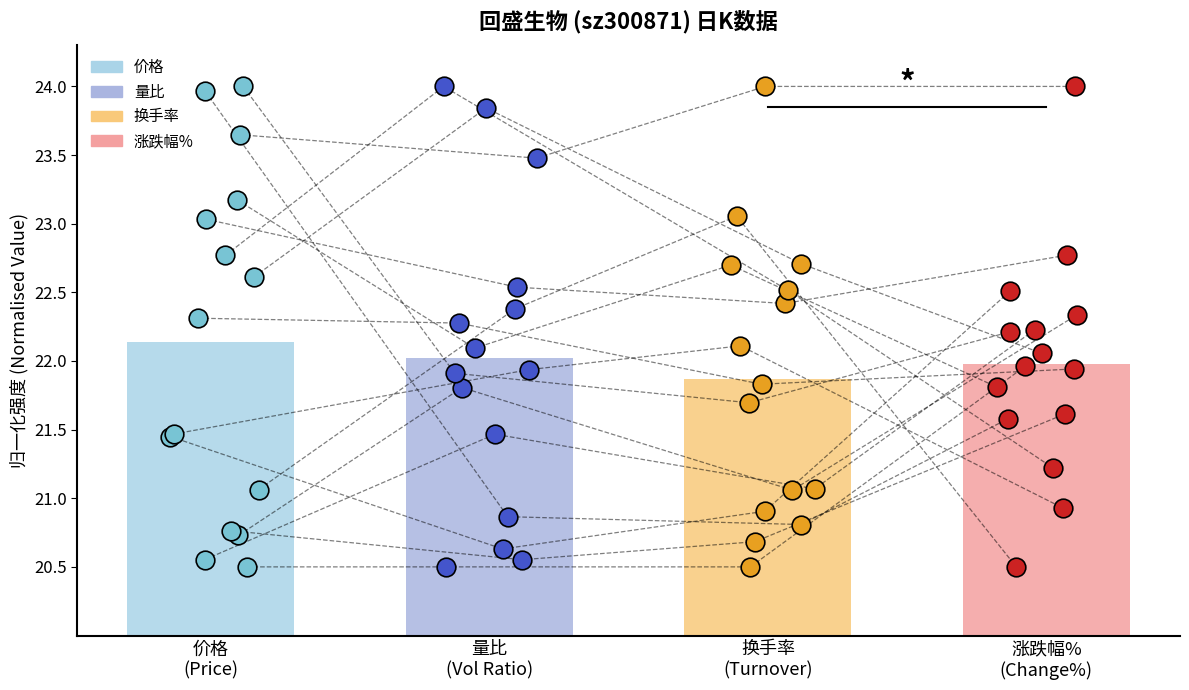

Which series reaches the maximum Y coordinate?

涨跌幅%